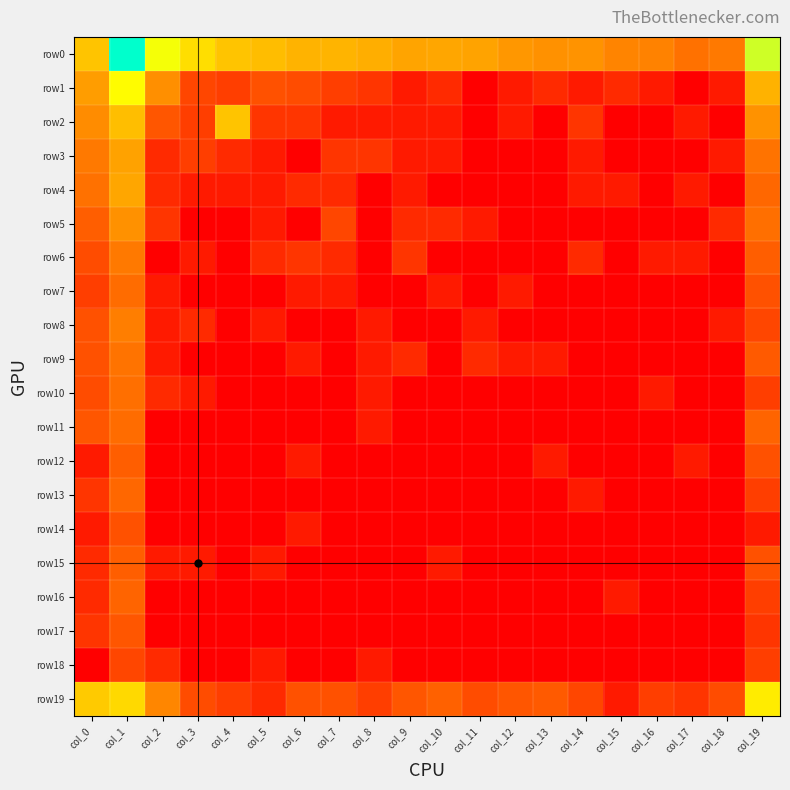

Which series changed the most between col_15 and col_19?

row19